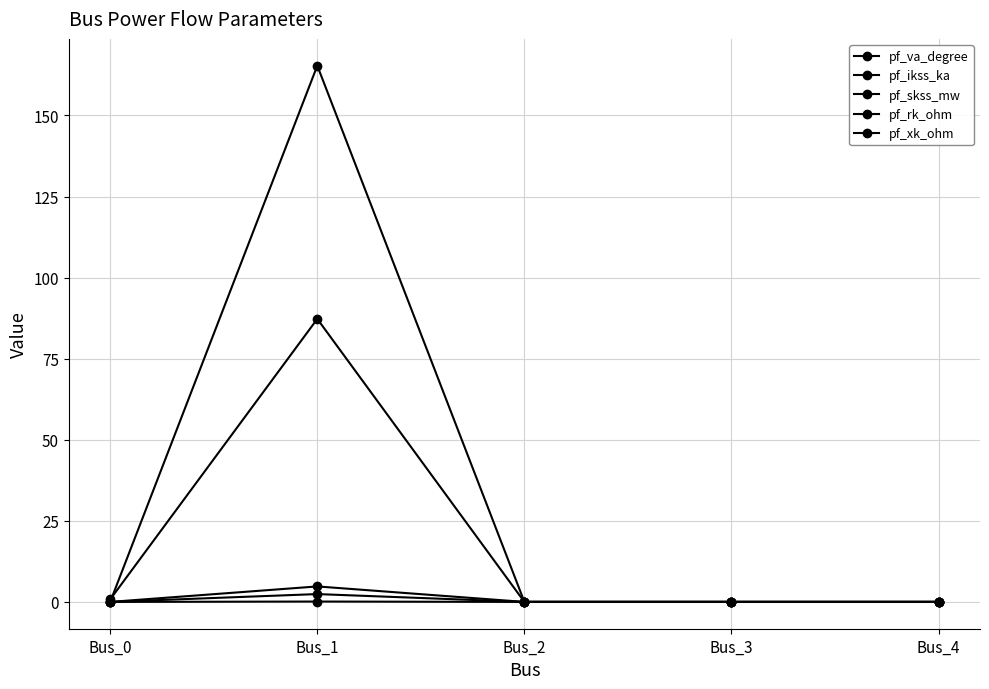

What is the value of the pf_ikss_ka point at the 2nd from the left?

4.8